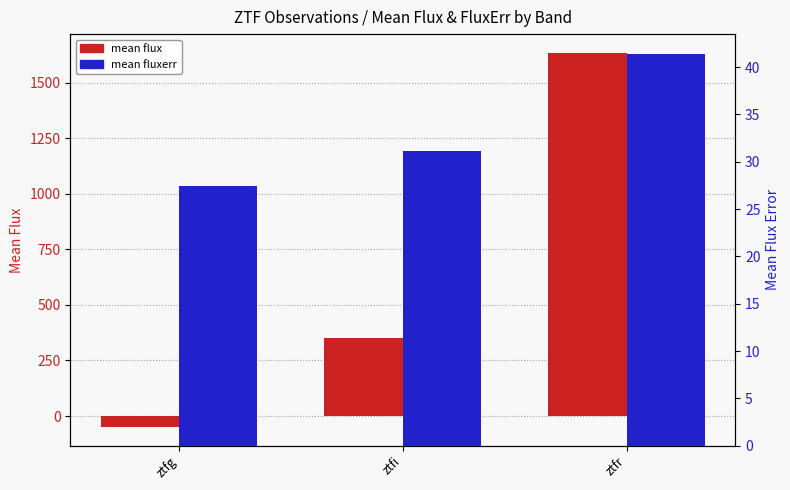

What are all the series names shown in the legend?

mean flux, mean fluxerr